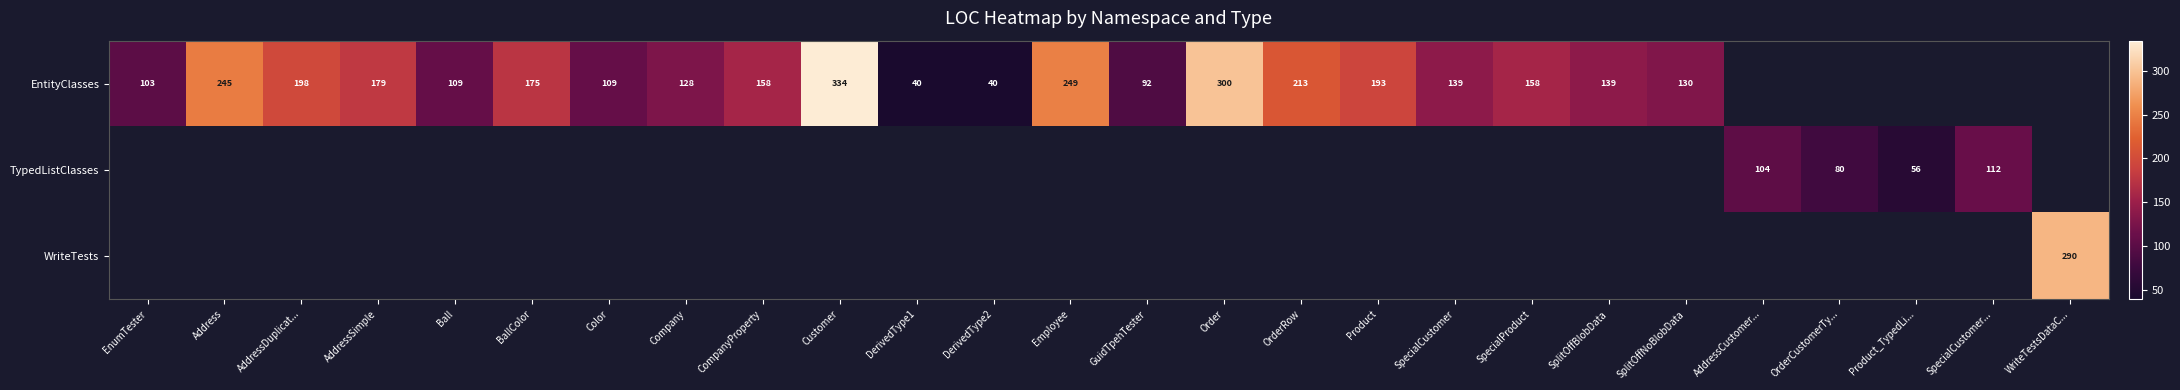

The value of EntityClasses at SplitOffNoBlobData is 130. True or false?

True